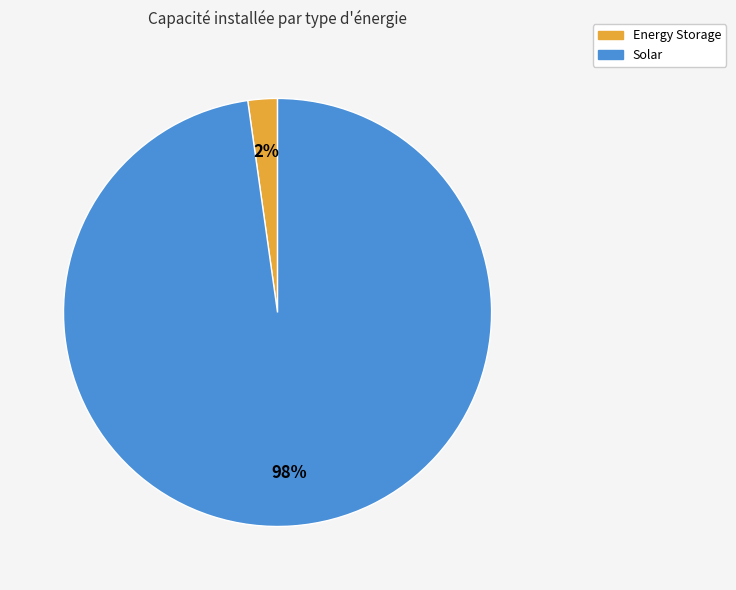

Is there any slice that represents more than half of the pie?

Yes